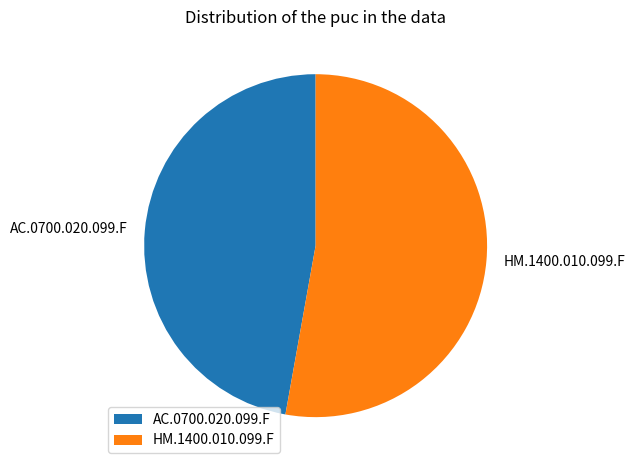

Combined, do HM.1400.010.099.F and AC.0700.020.099.F account for over 50%?

Yes